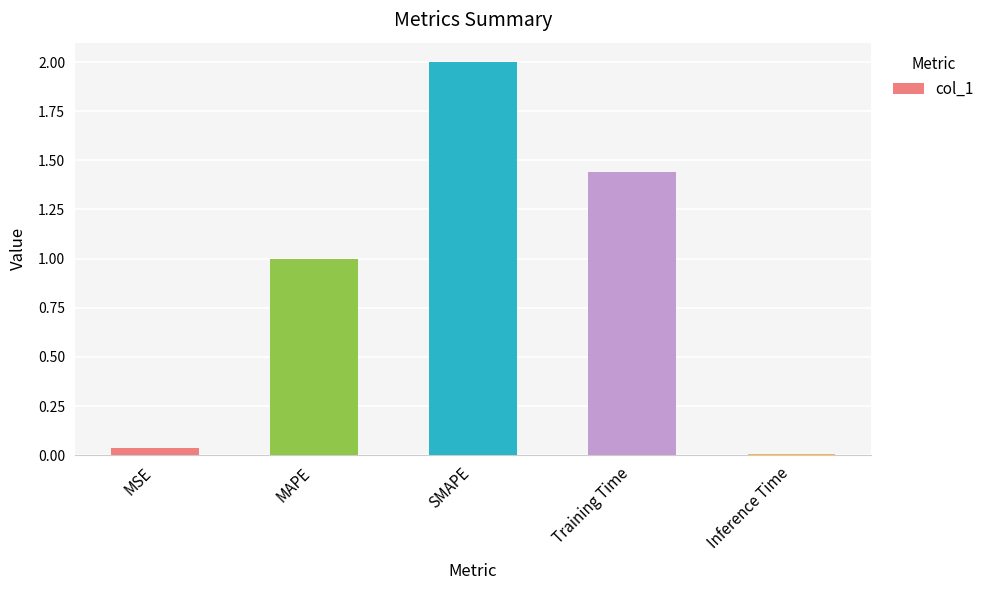

What is the label of the 2nd bar from the right?

Training Time